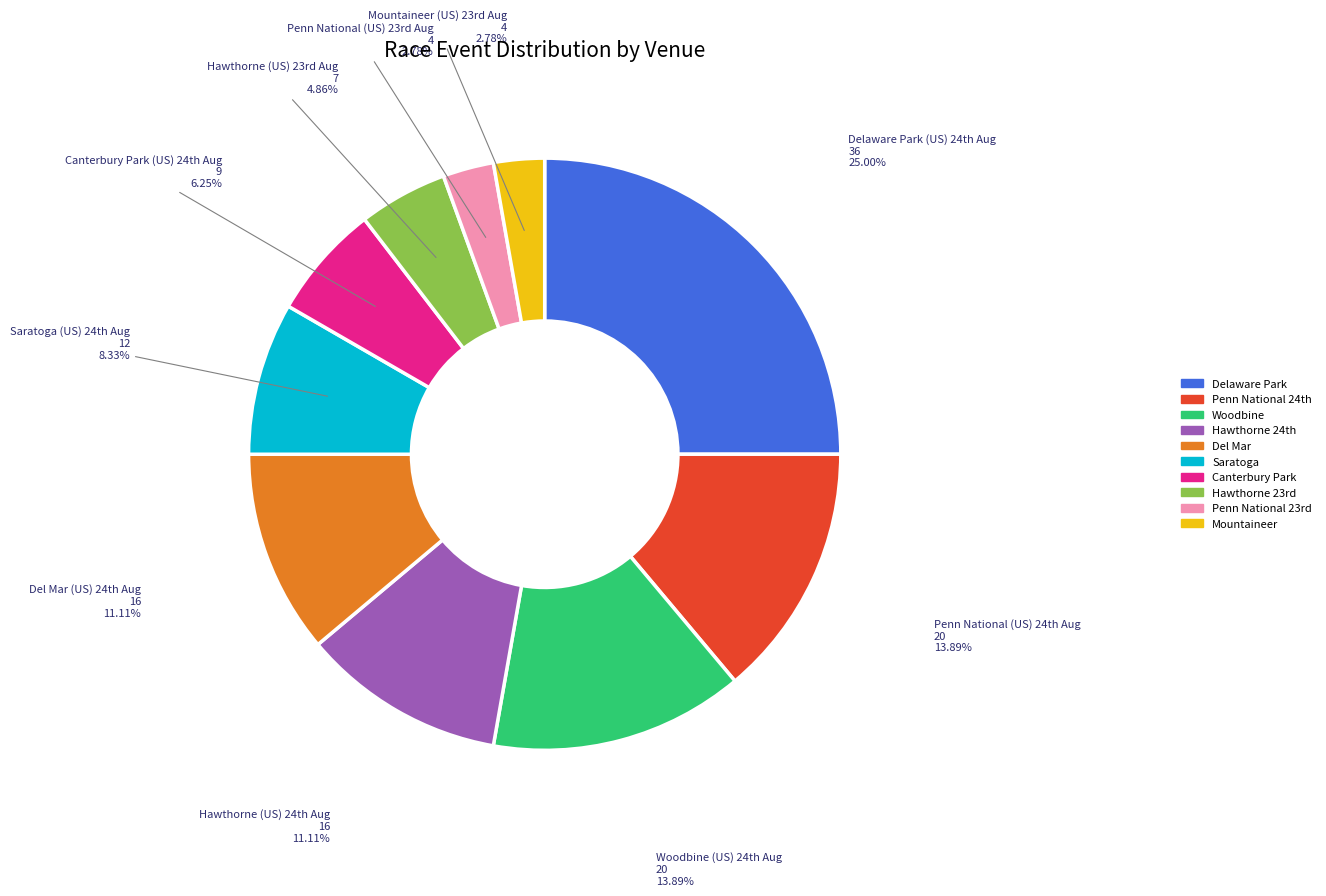

Count the number of slices in the pie.

10